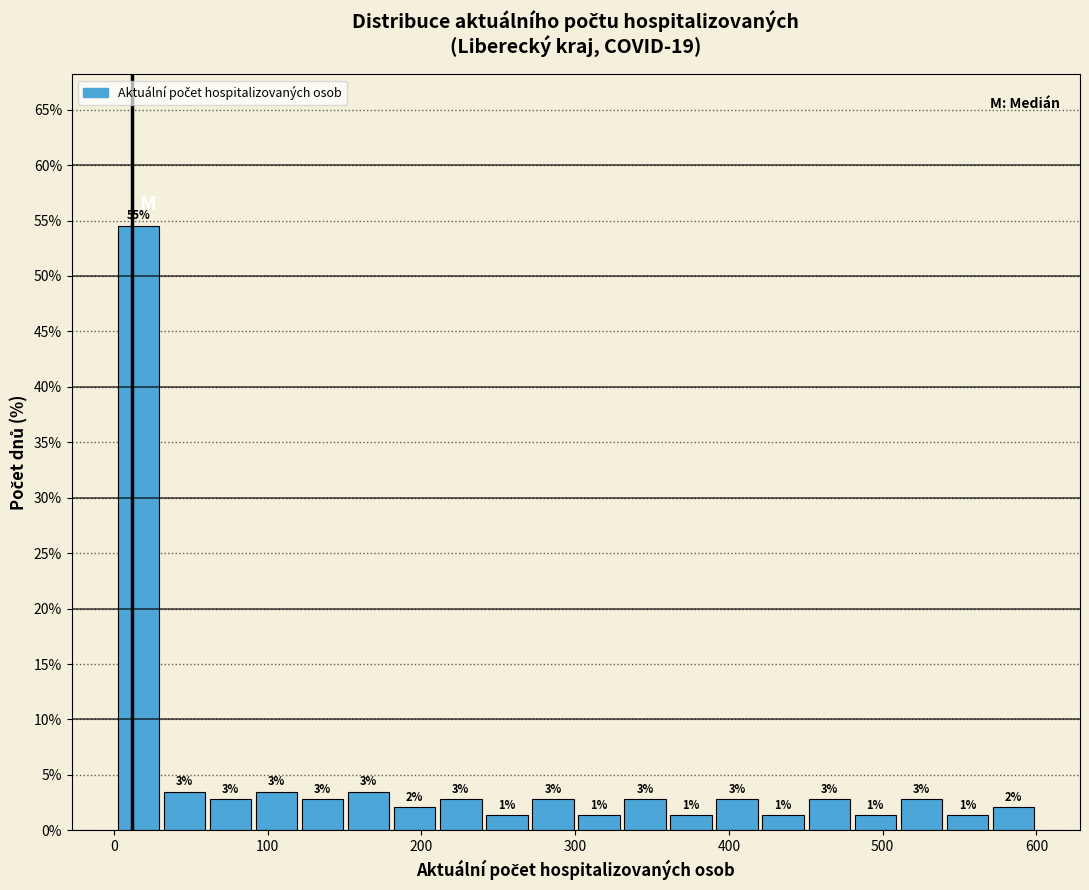

Around what value on the x-axis is the tallest bar? Give the approximate position of its centre, as read against the axis.

20